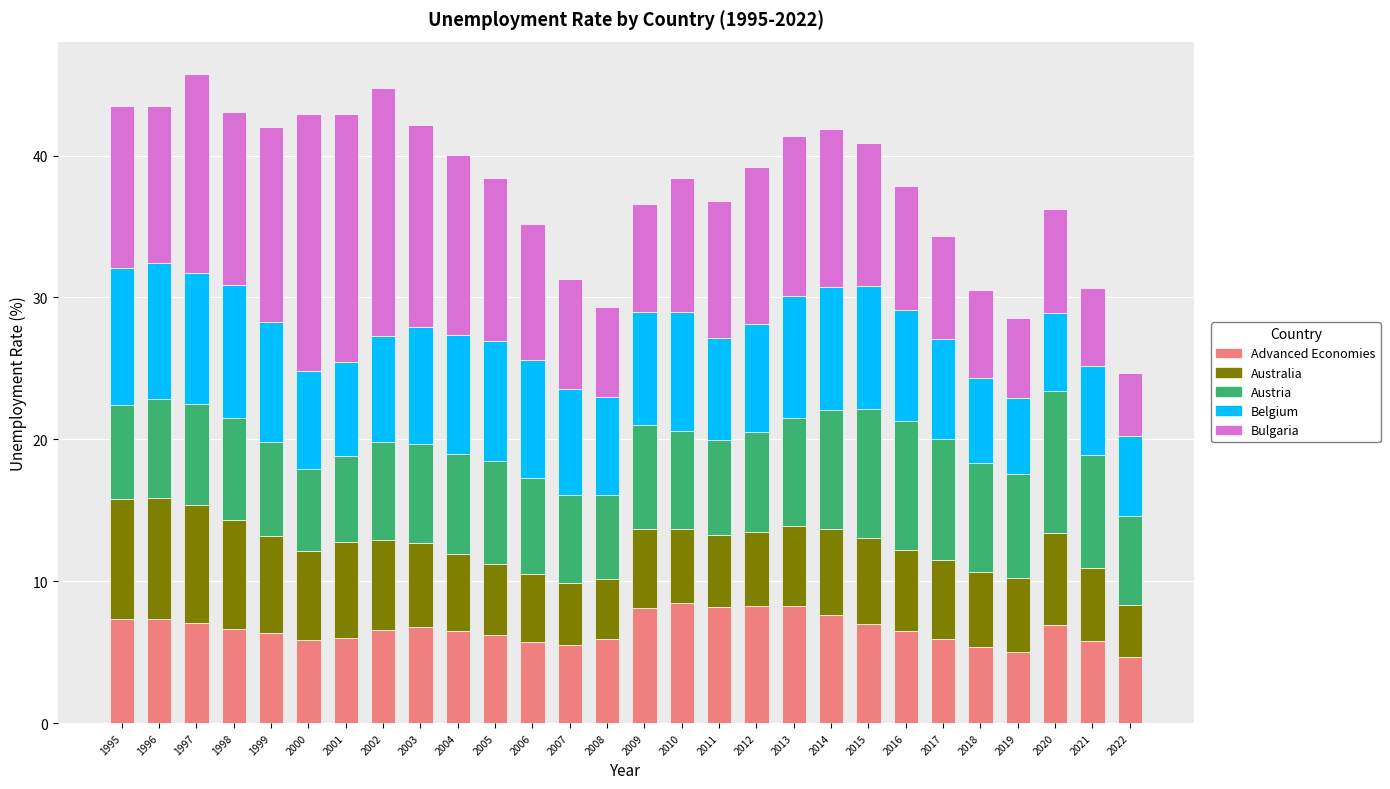

Which category has the lowest value in the Advanced Economies series?

2022